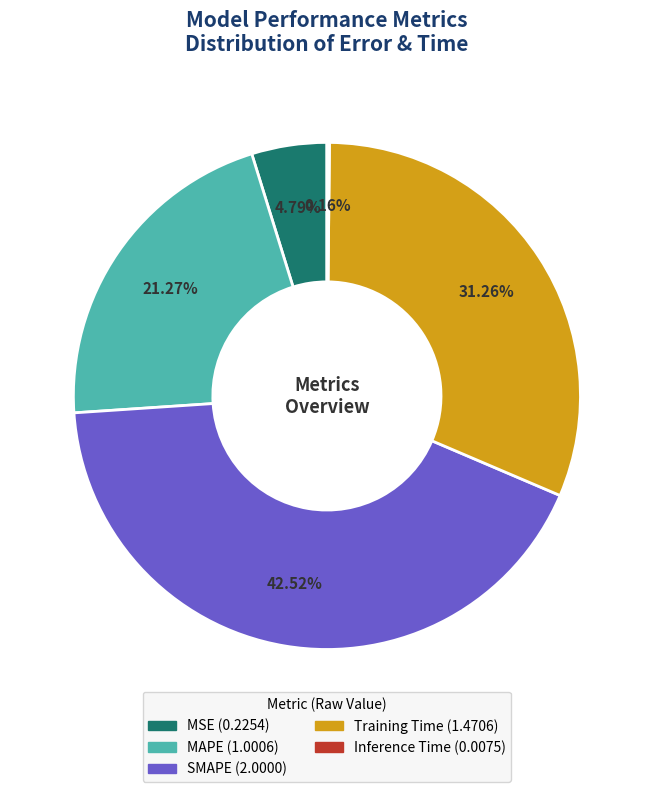

What is the ratio of the value at SMAPE to the value at Training Time?

1.4